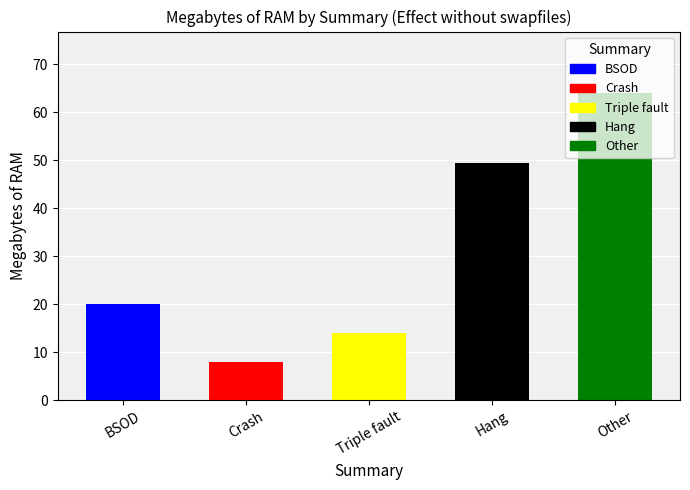

Are the bars grouped side by side (vs. stacked)?

No